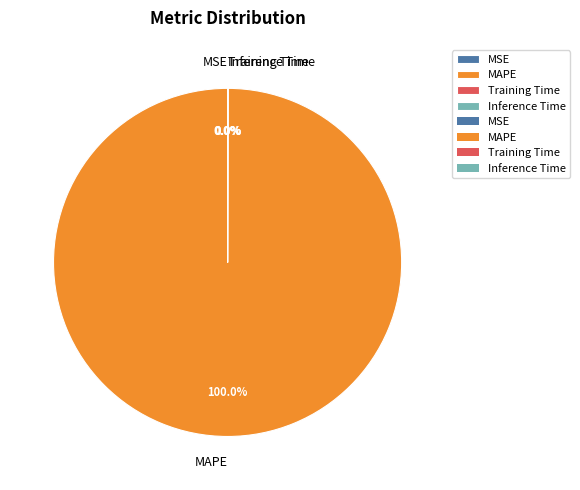

Which category accounts for the majority?

MAPE